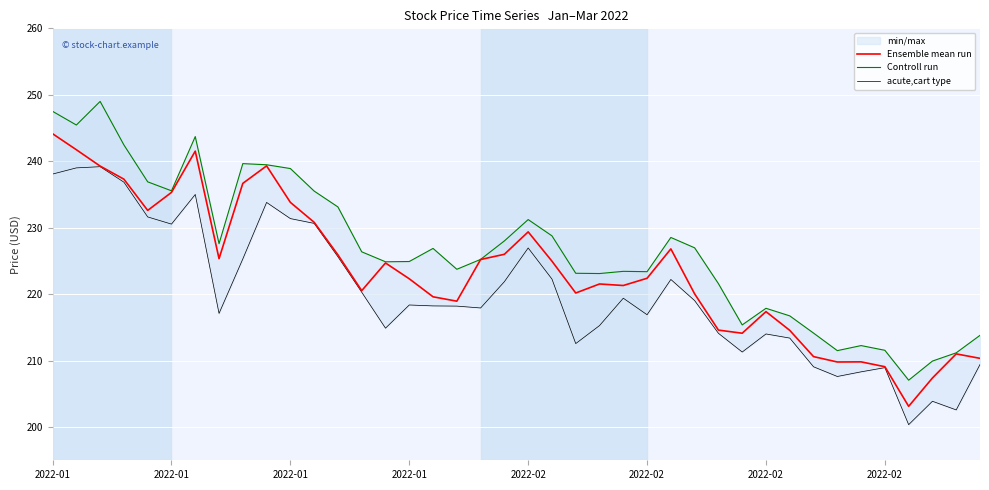

List the series in order of their overall mean, lowest first.

acute,cart type, Ensemble mean run, Controll run